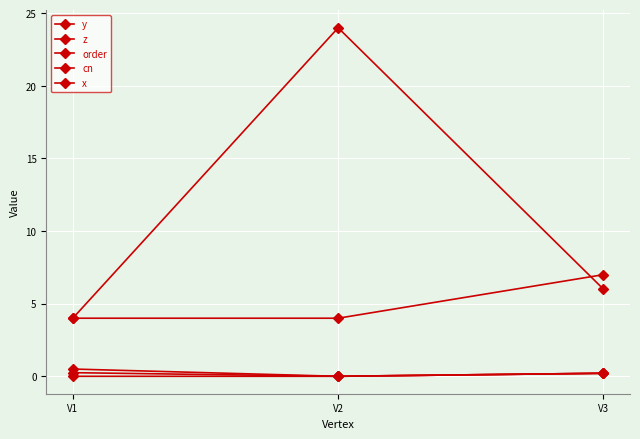

How many lines are shown in the chart?

5